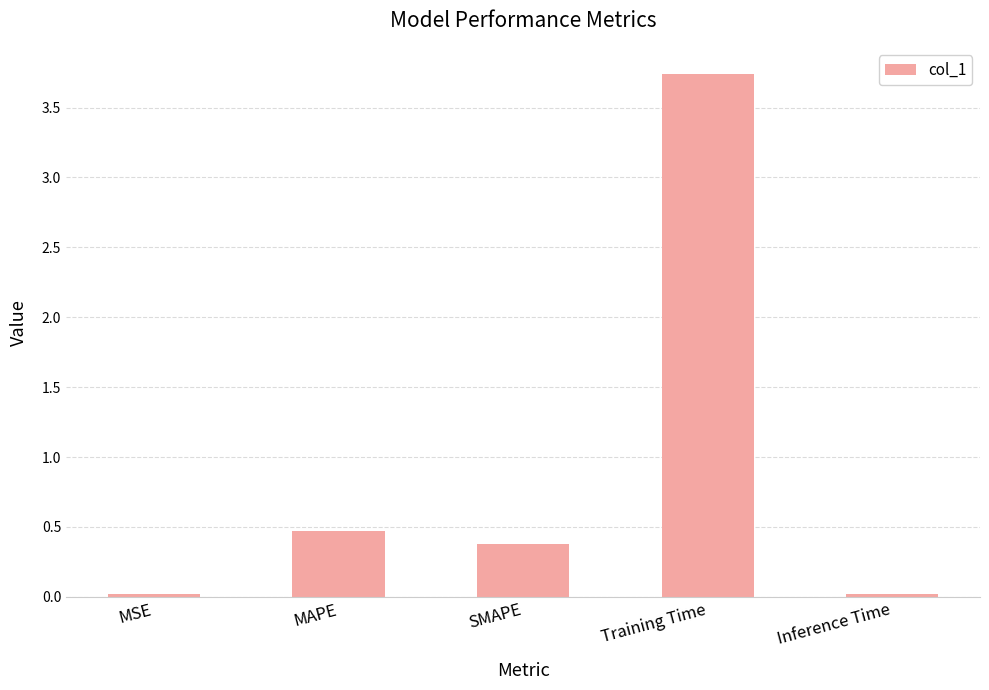

Which label corresponds to the largest value in the chart?

Training Time